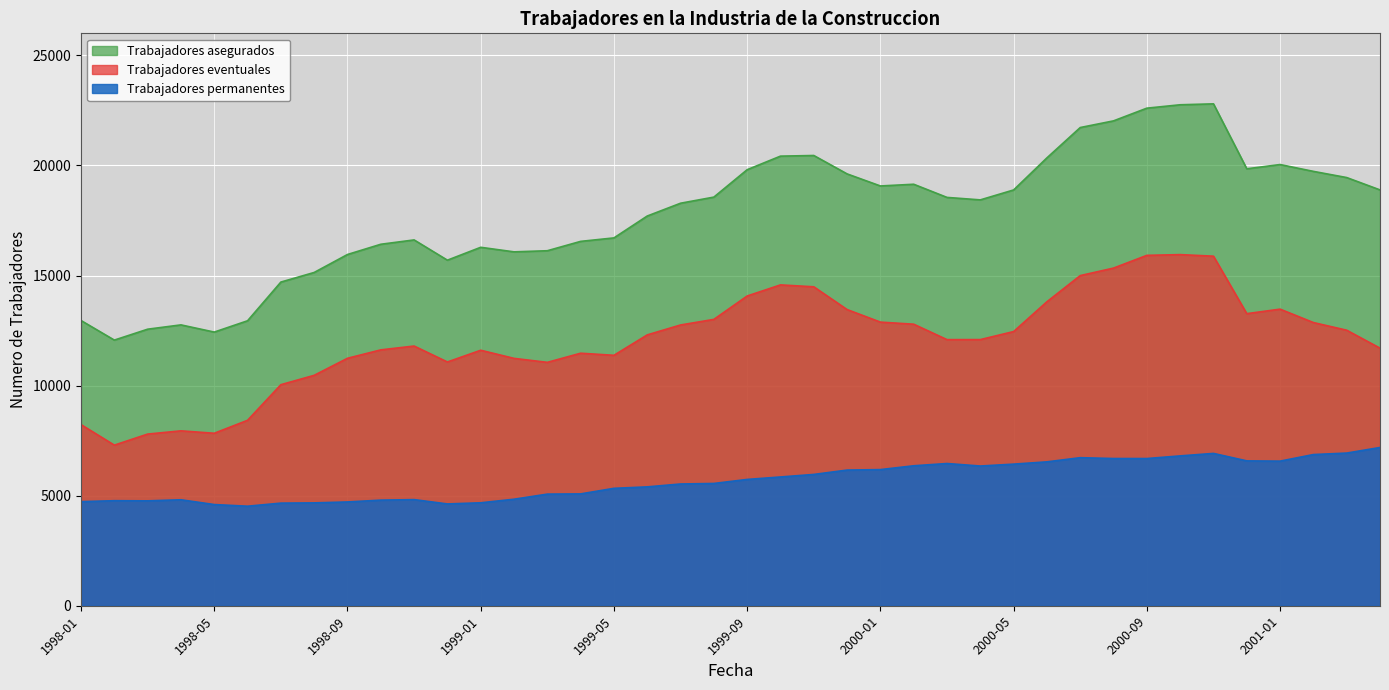

Is the value of Trabajadores asegurados at 2000-09 greater than the value of Trabajadores eventuales at 1999-04?

Yes